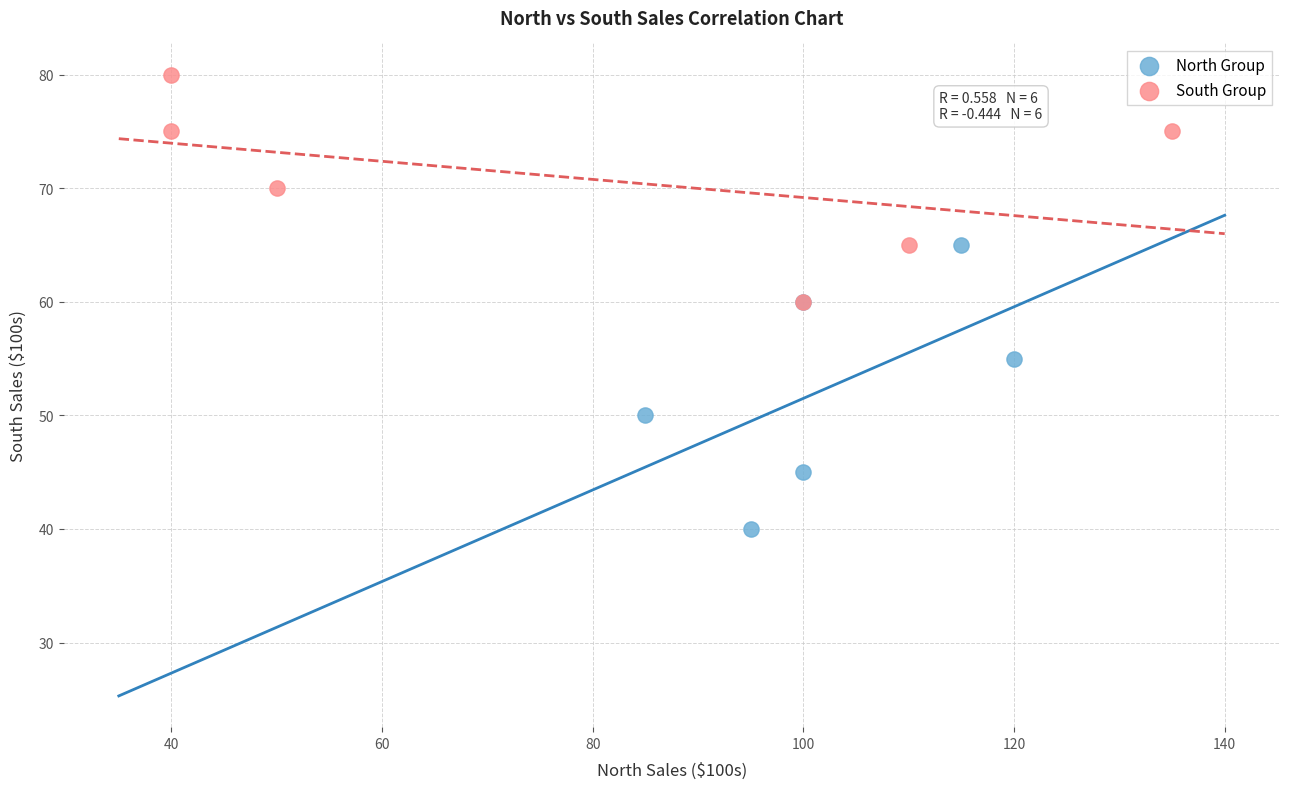

Which series contains the highest Y value?

South Group